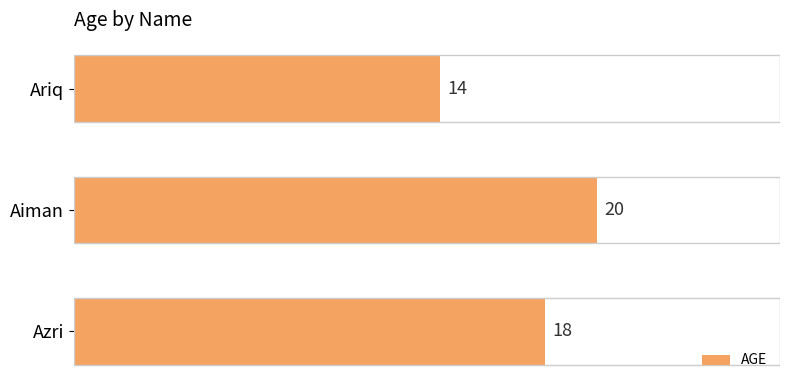

The chart shows a value of 14 at Ariq. True or false?

True